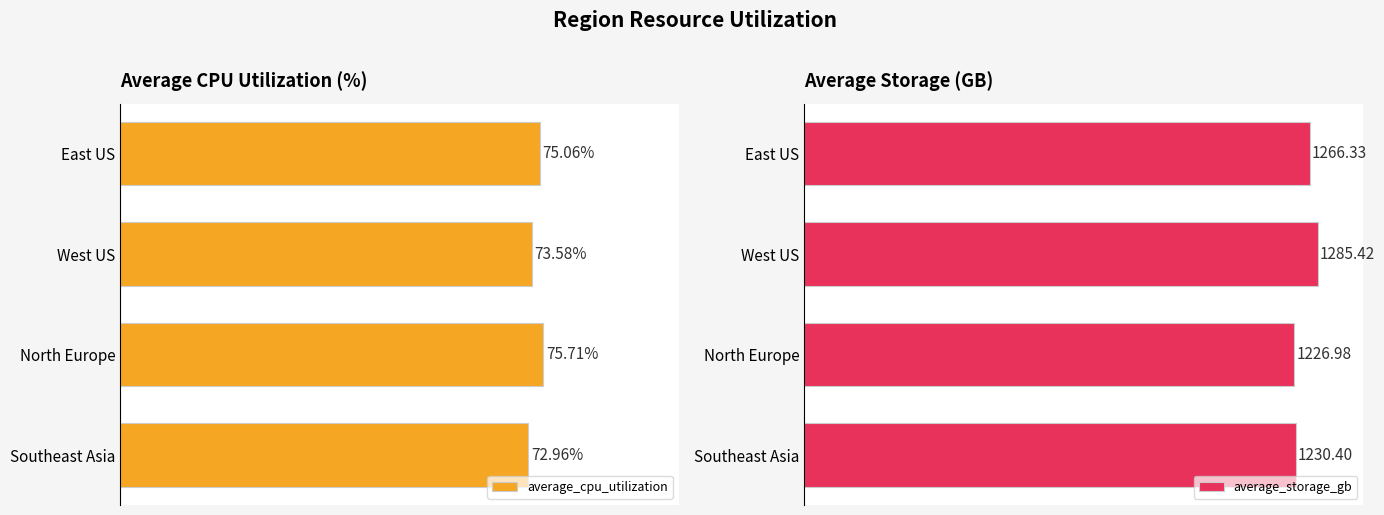

What are all the series names shown in the legend?

average_cpu_utilization, average_storage_gb